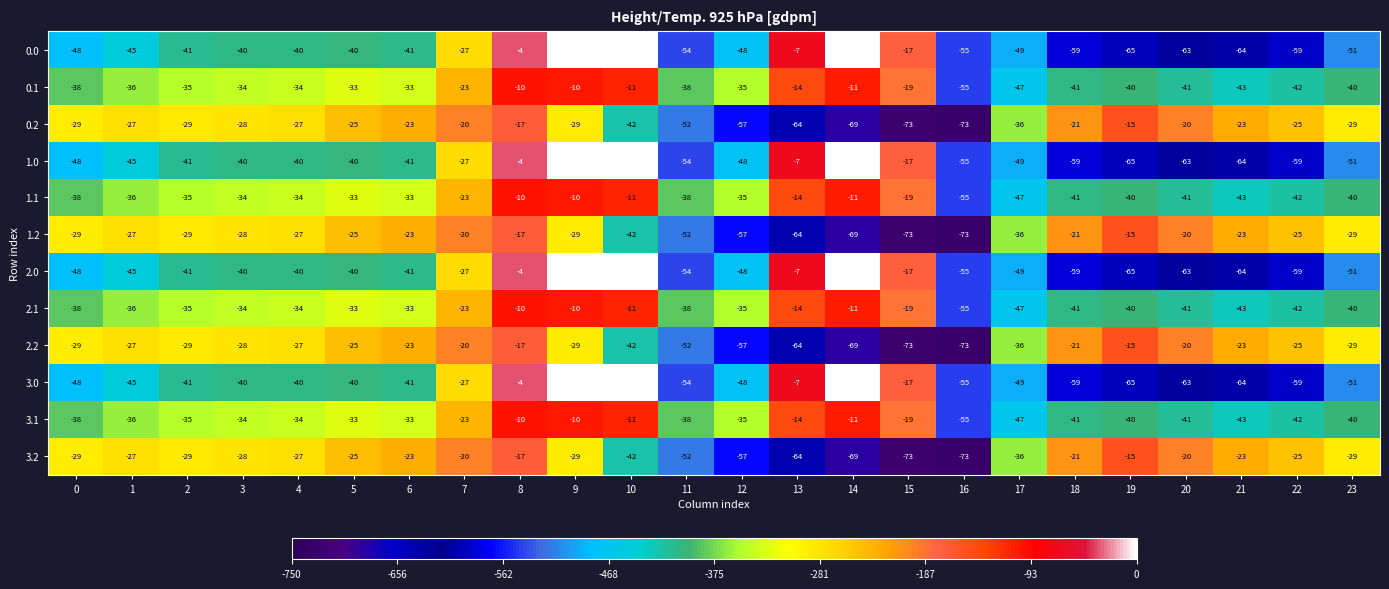

At which label does 3.1 reach its minimum?

16